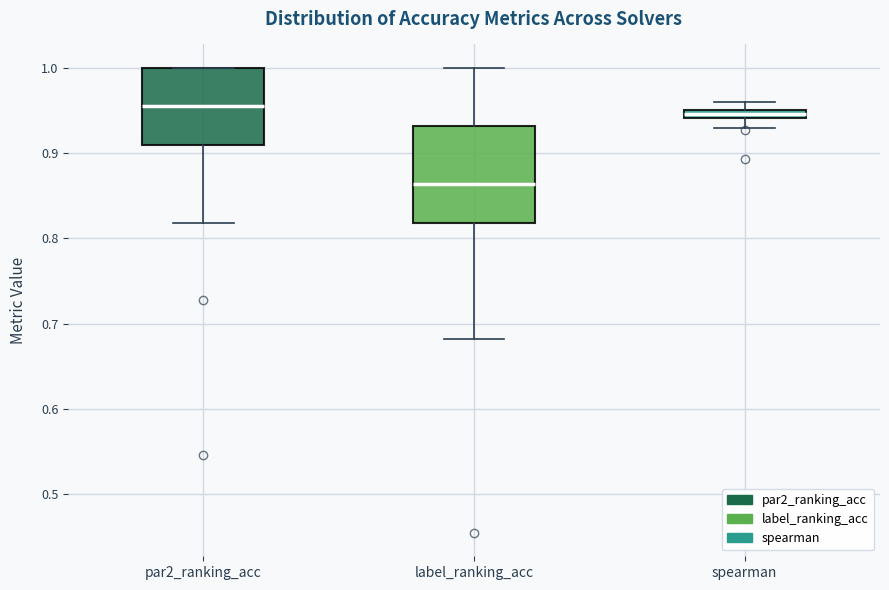

Which box's median line is the lowest?

label_ranking_acc